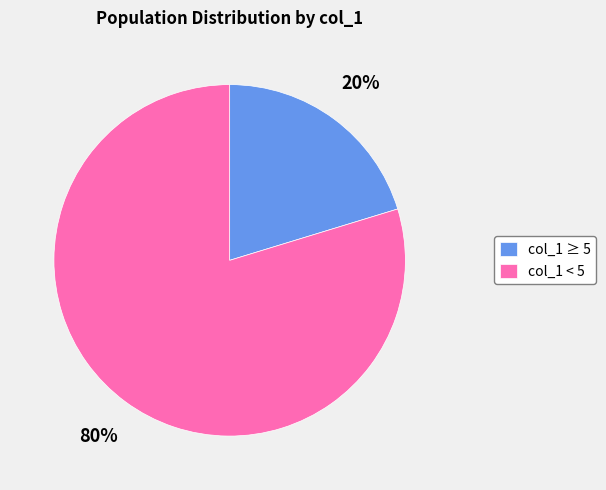

Is it true that col_1 ≥ 5 is 11% of the pie?

False